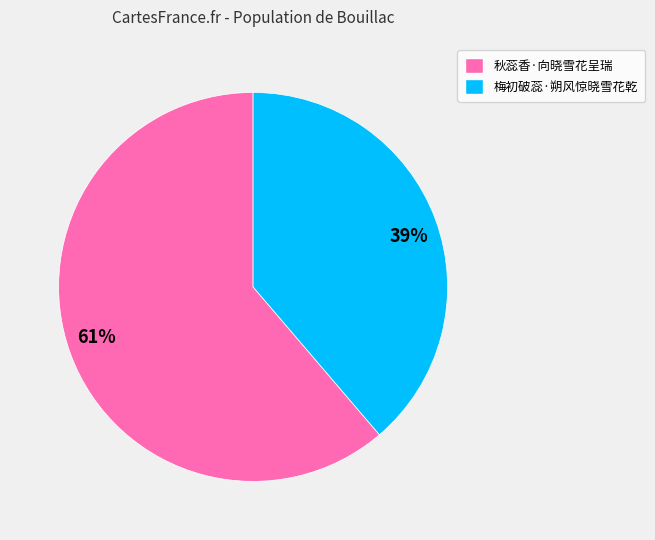

Rank the categories by value from highest to lowest.

61%, 39%